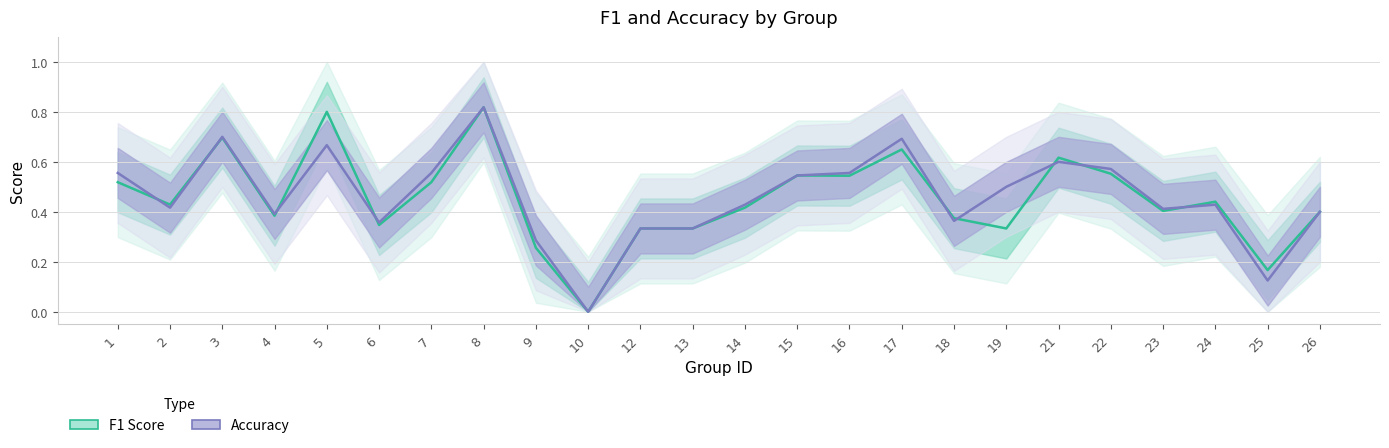

How many interior local peaks does the F1 Score series have?

7